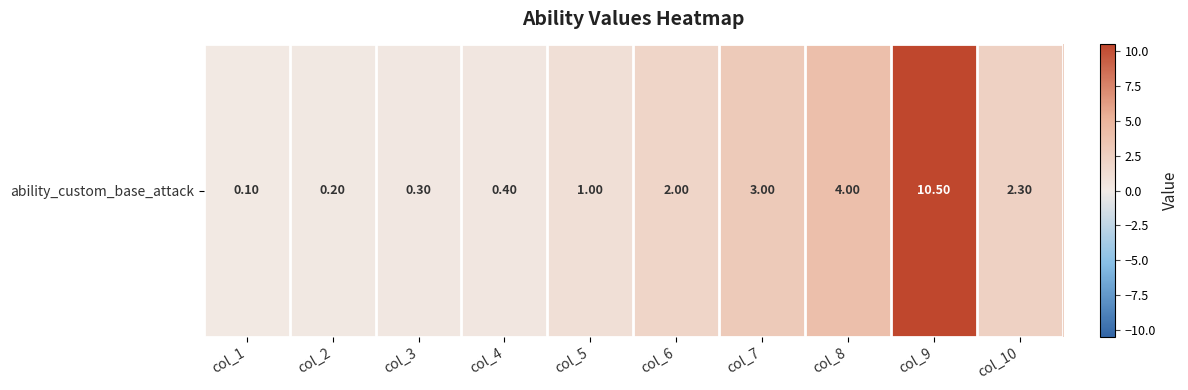

How many data points are above 2?

4